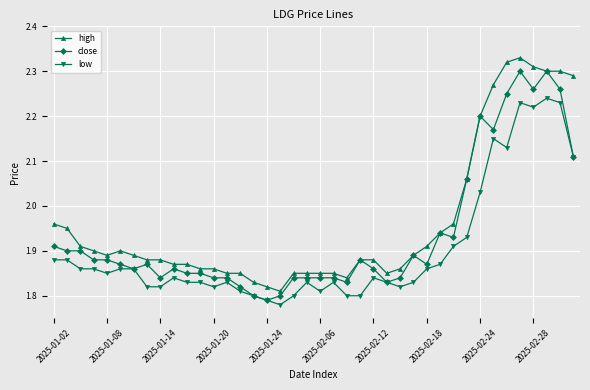

How many close values are between 1 and 2?

31